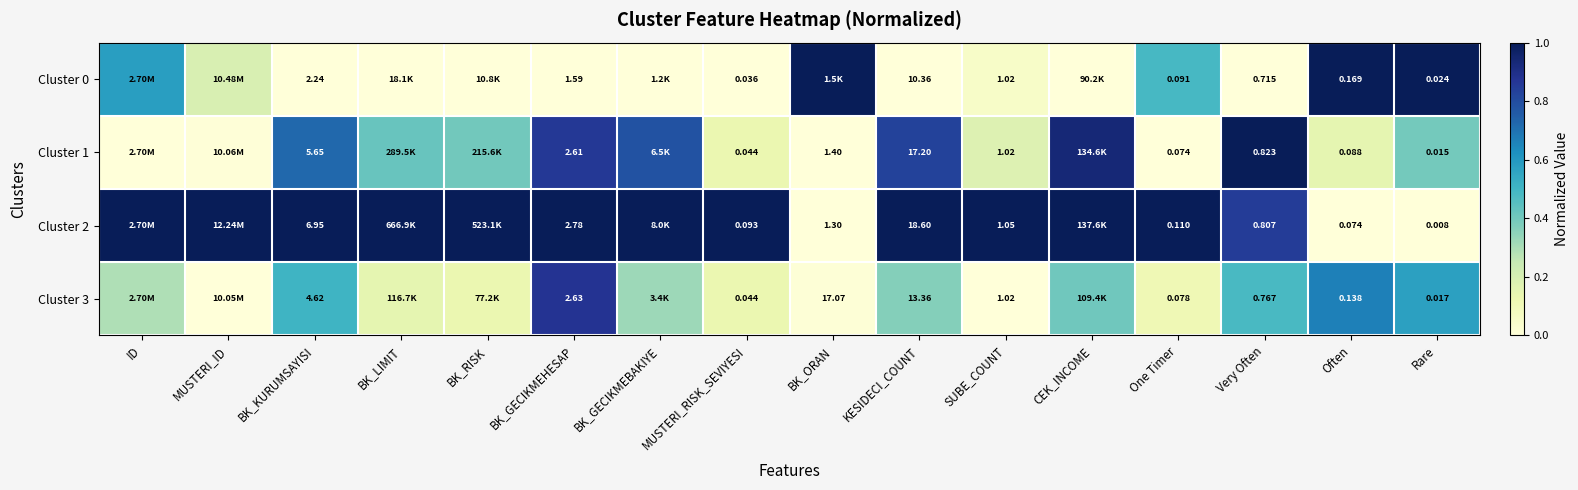

What is the sum of all Cluster 1 values?

6.8